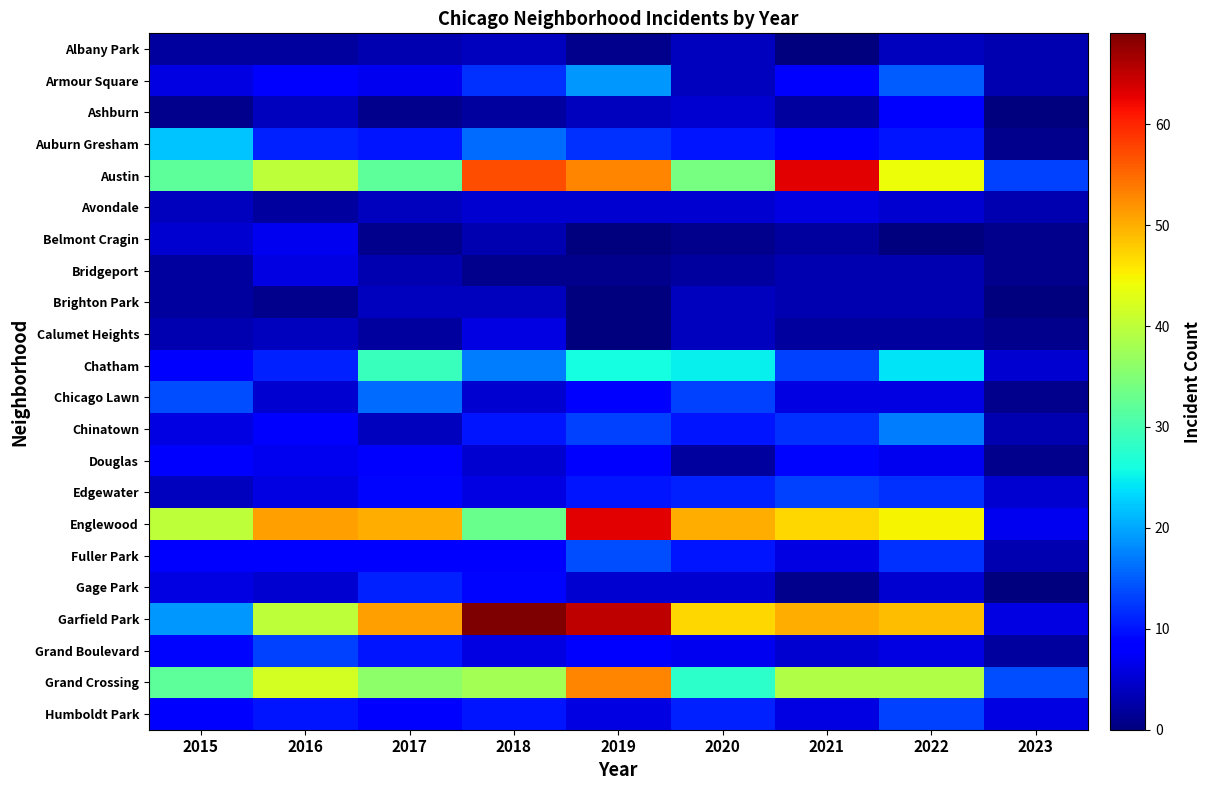

Between 2015 and 2018, which series saw the biggest shift?

Garfield Park